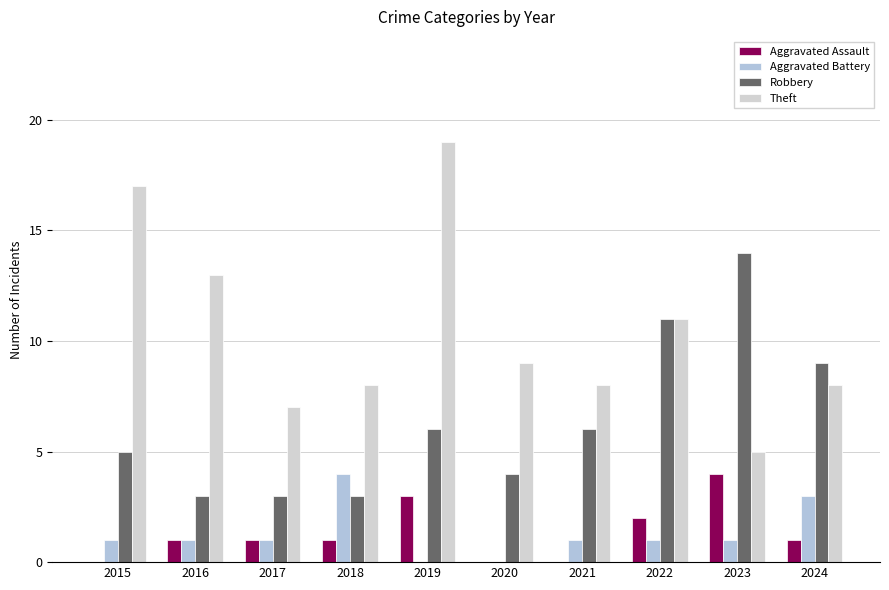

What are all the series names shown in the legend?

Aggravated Assault, Aggravated Battery, Robbery, Theft